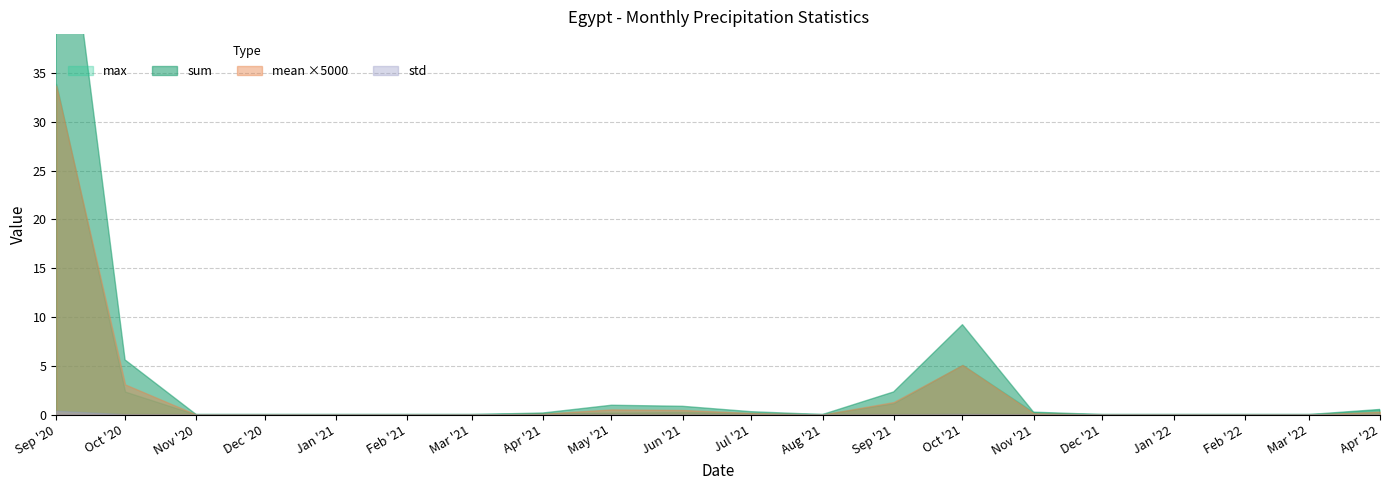

The value of std at 2021-12-01 is -0.2. True or false?

False